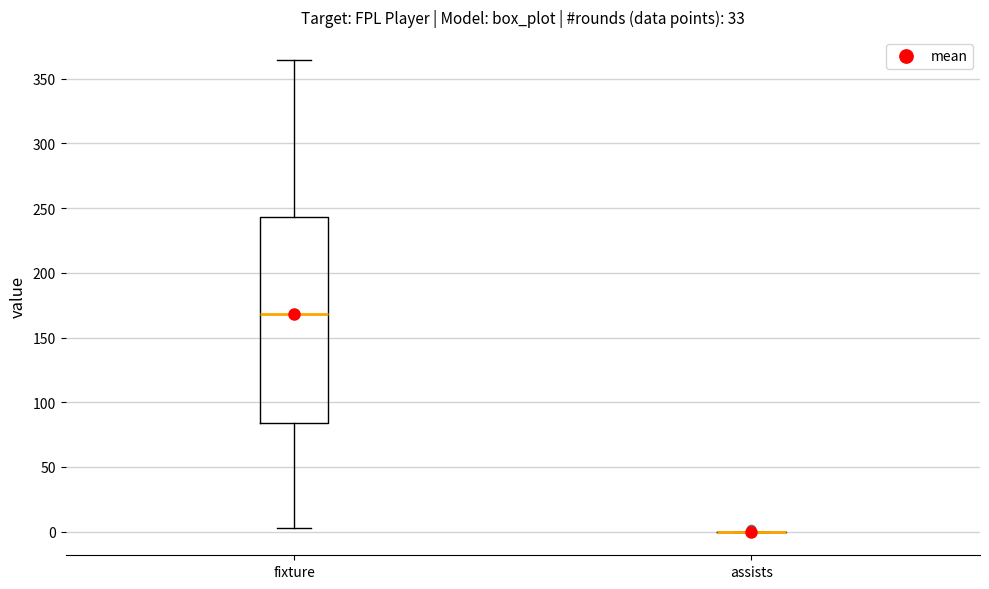

Where does the median line of the box for fixture sit on the y-axis? The values are not printed on the chart, so give them approximately, as read against the axis.

170